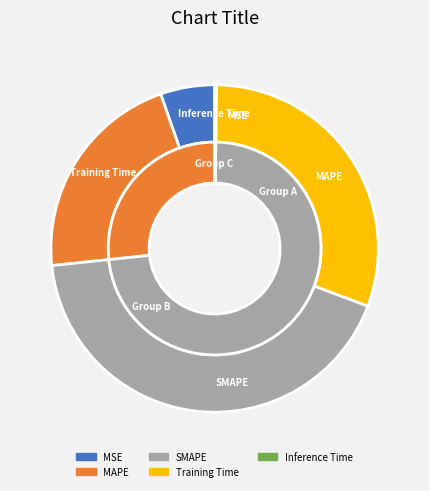

What is the largest slice in the pie chart?

SMAPE